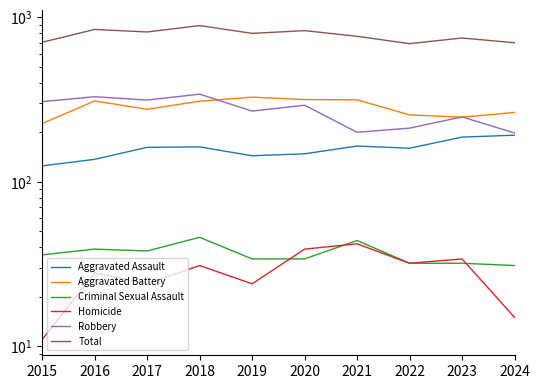

True or false: Total and Homicide cross at least once.

False